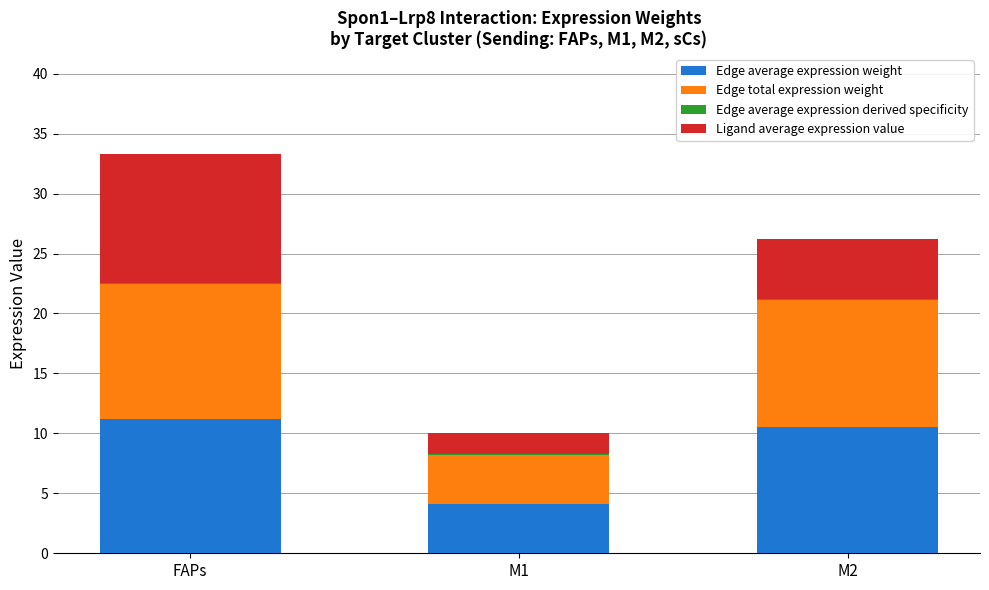

At which category is the sum across all series the highest?

FAPs